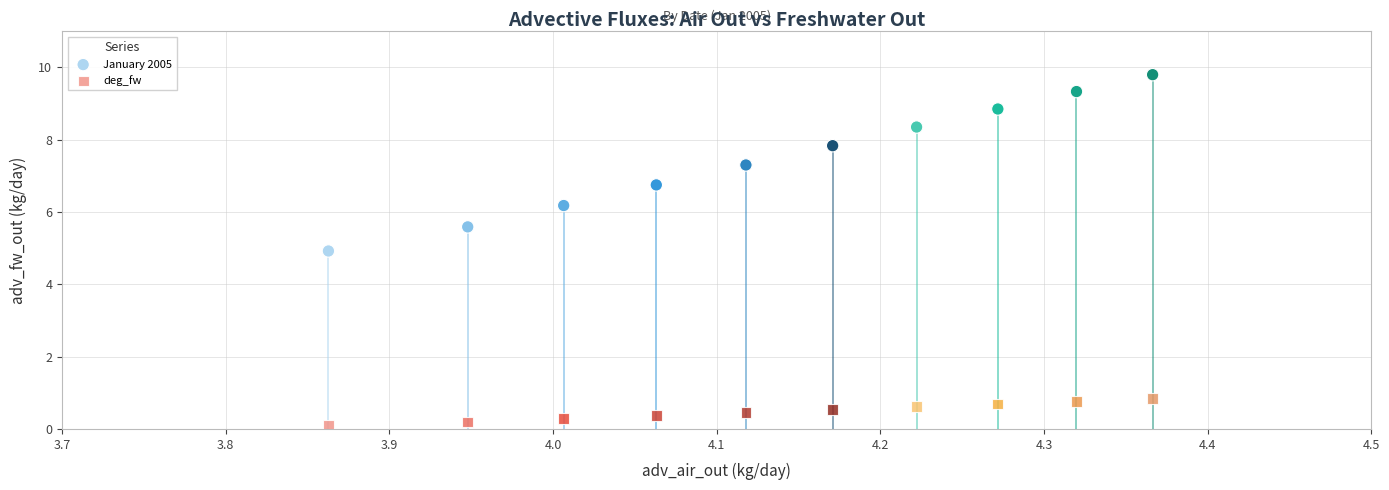

Which series has the widest spread of Y values?

January 2005